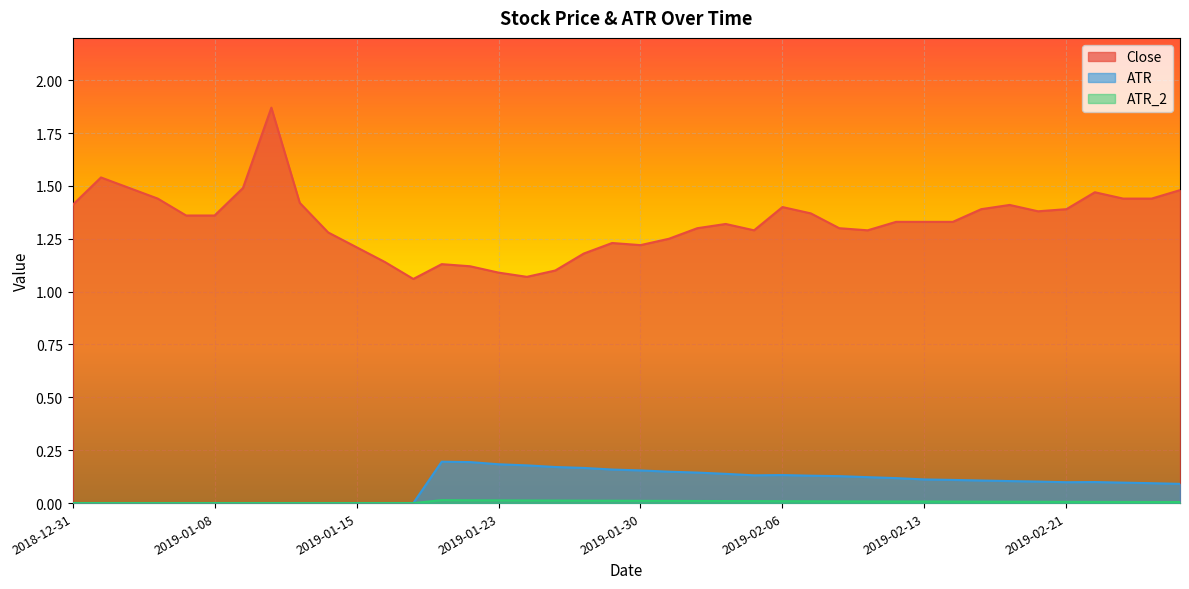

What is the approximate value of Close at 2019-02-25?

1.4